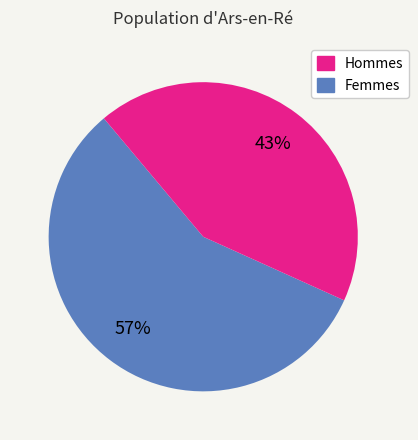

What is the majority slice?

Hommes